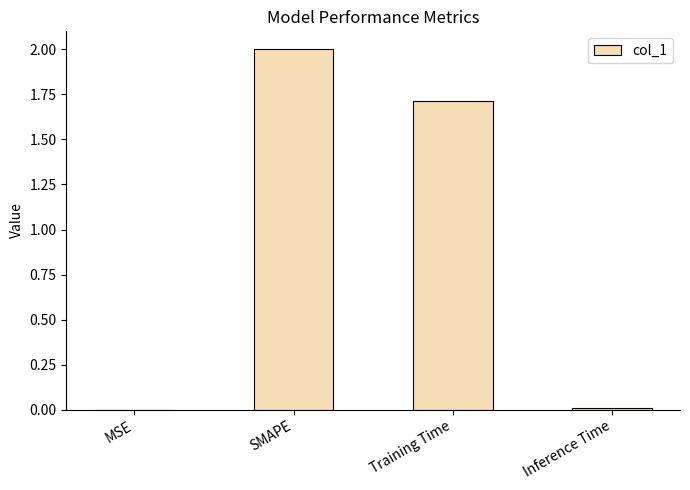

The chart shows a value of 0.0 at Inference Time. True or false?

True